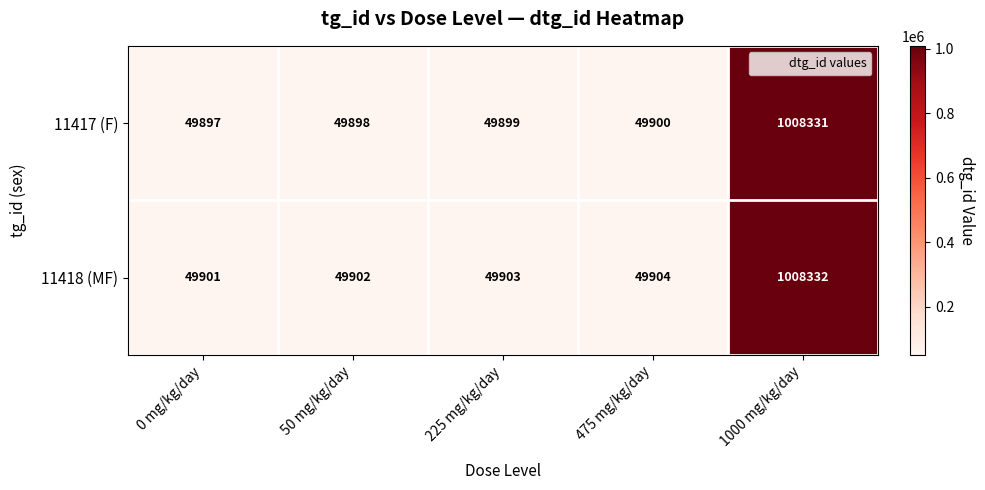

What is the difference between the second highest and minimum values in the 11417 (F) series?

3